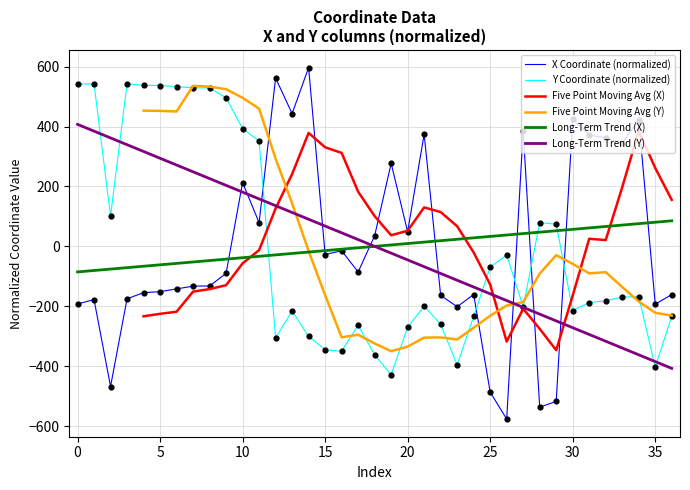

What is the total value across all series at 22?

-685.2